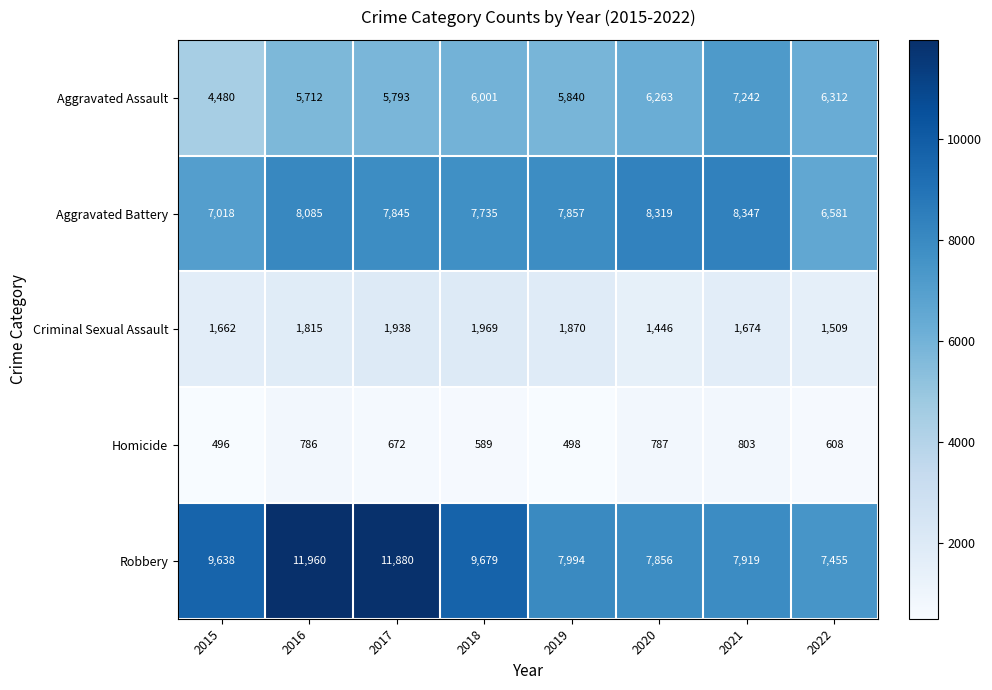

Which series has the widest spread of values?

Robbery